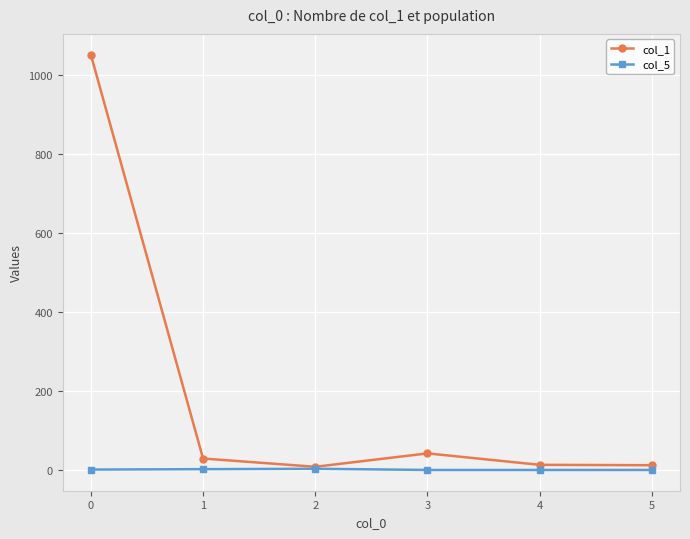

What is the sum of all col_1 values?

1156